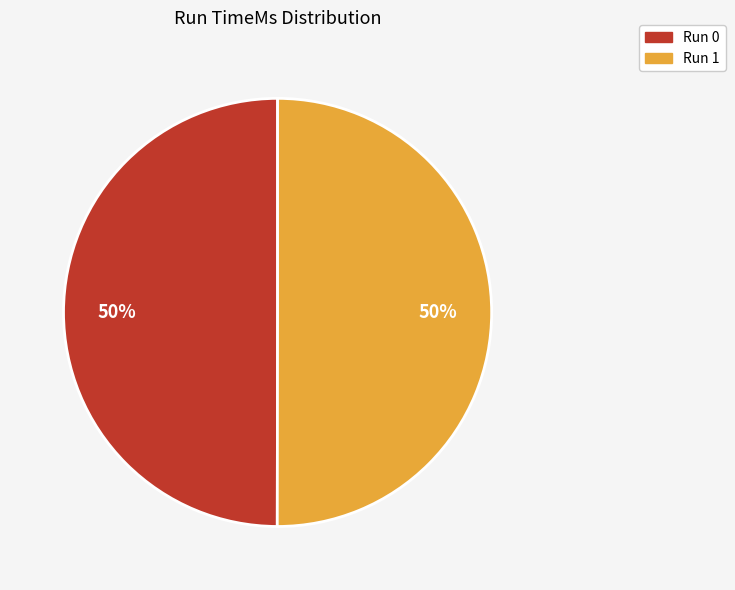

How many segments does this pie chart have?

2